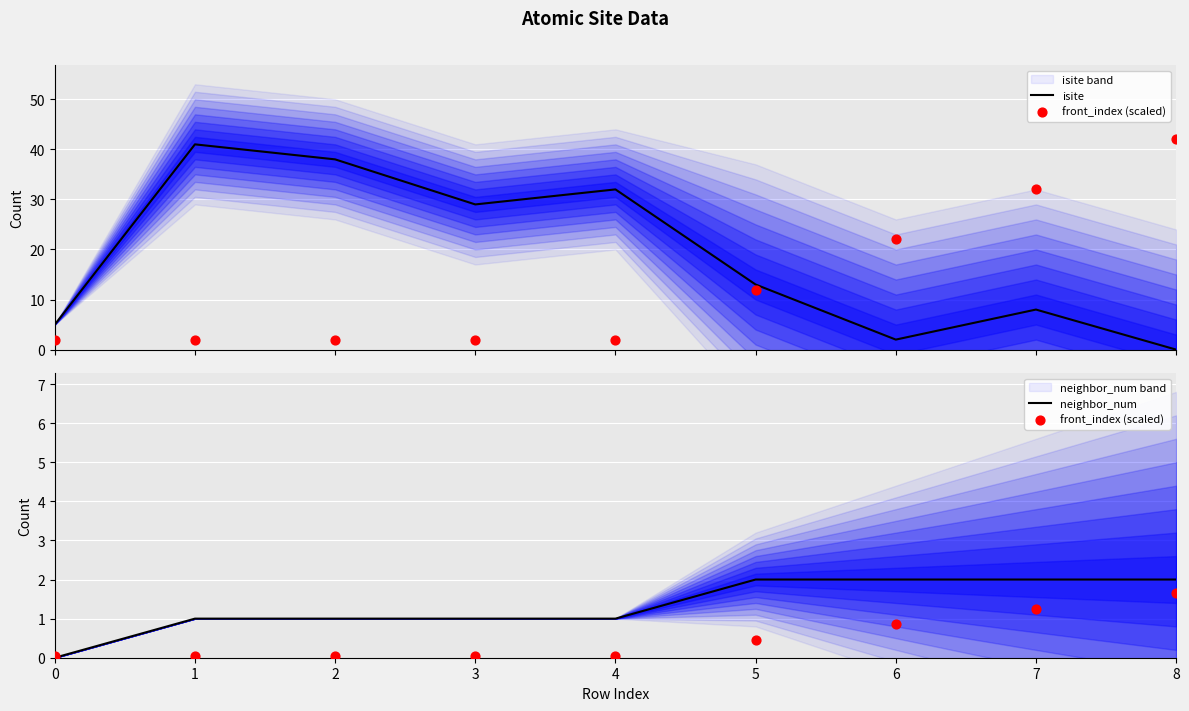

What is the total value across all series at 0?

5.0